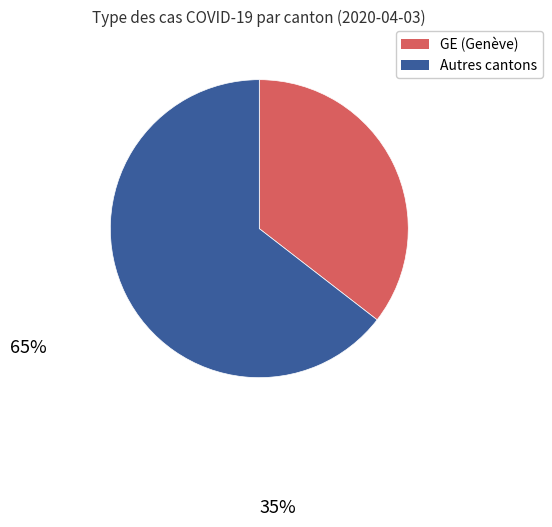

Is there any slice that represents more than half of the pie?

Yes